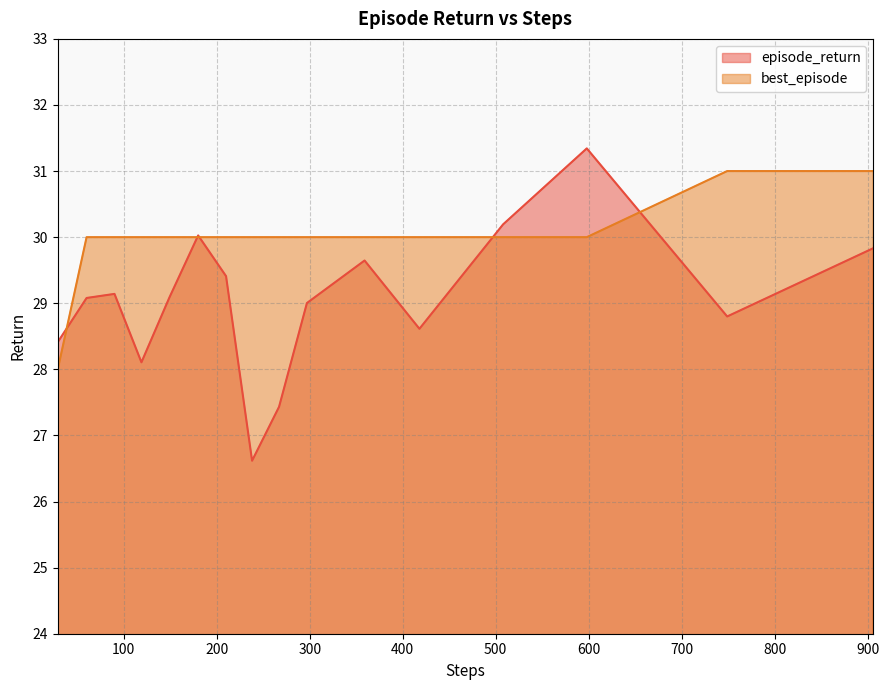

What is the maximum value for episode_return?

31.3